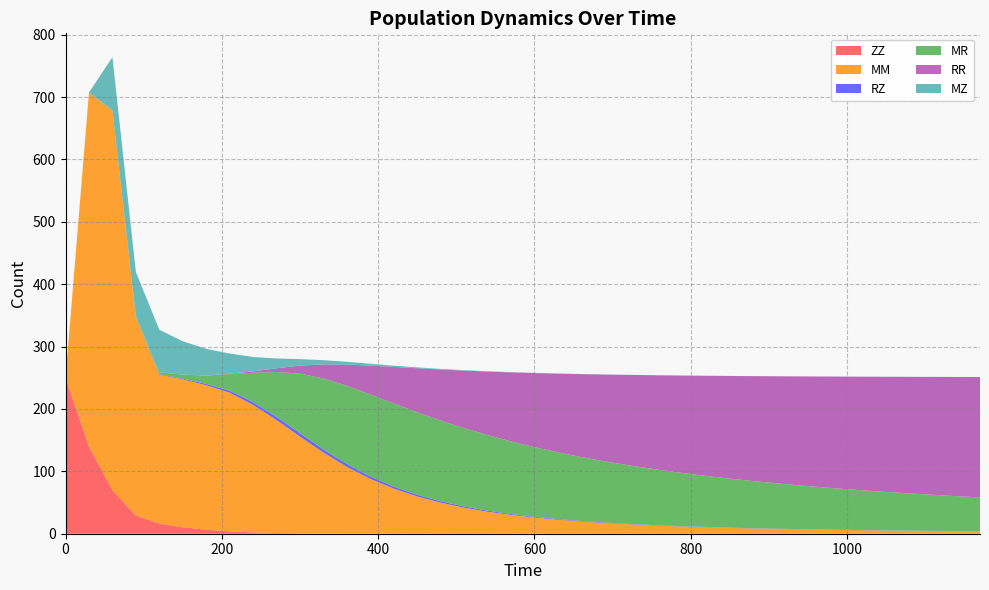

What is the maximum value shown in the chart?

608.5